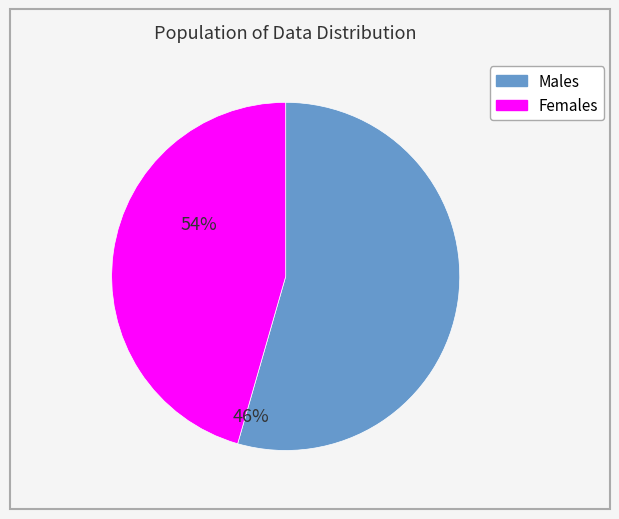

Does any single category account for the majority?

Yes